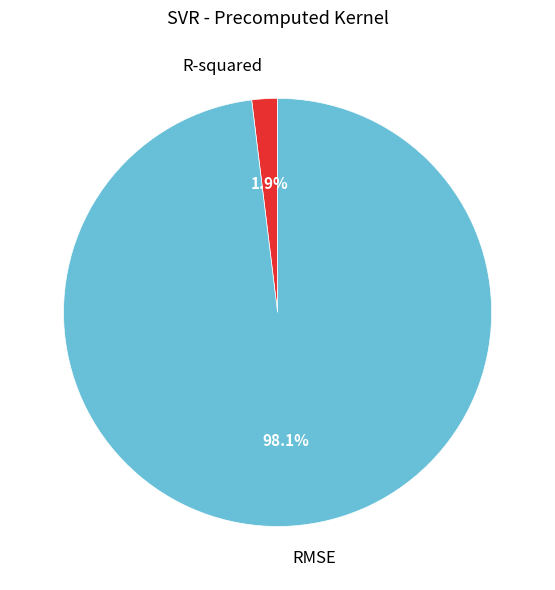

Which has a higher value, R-squared or RMSE?

RMSE